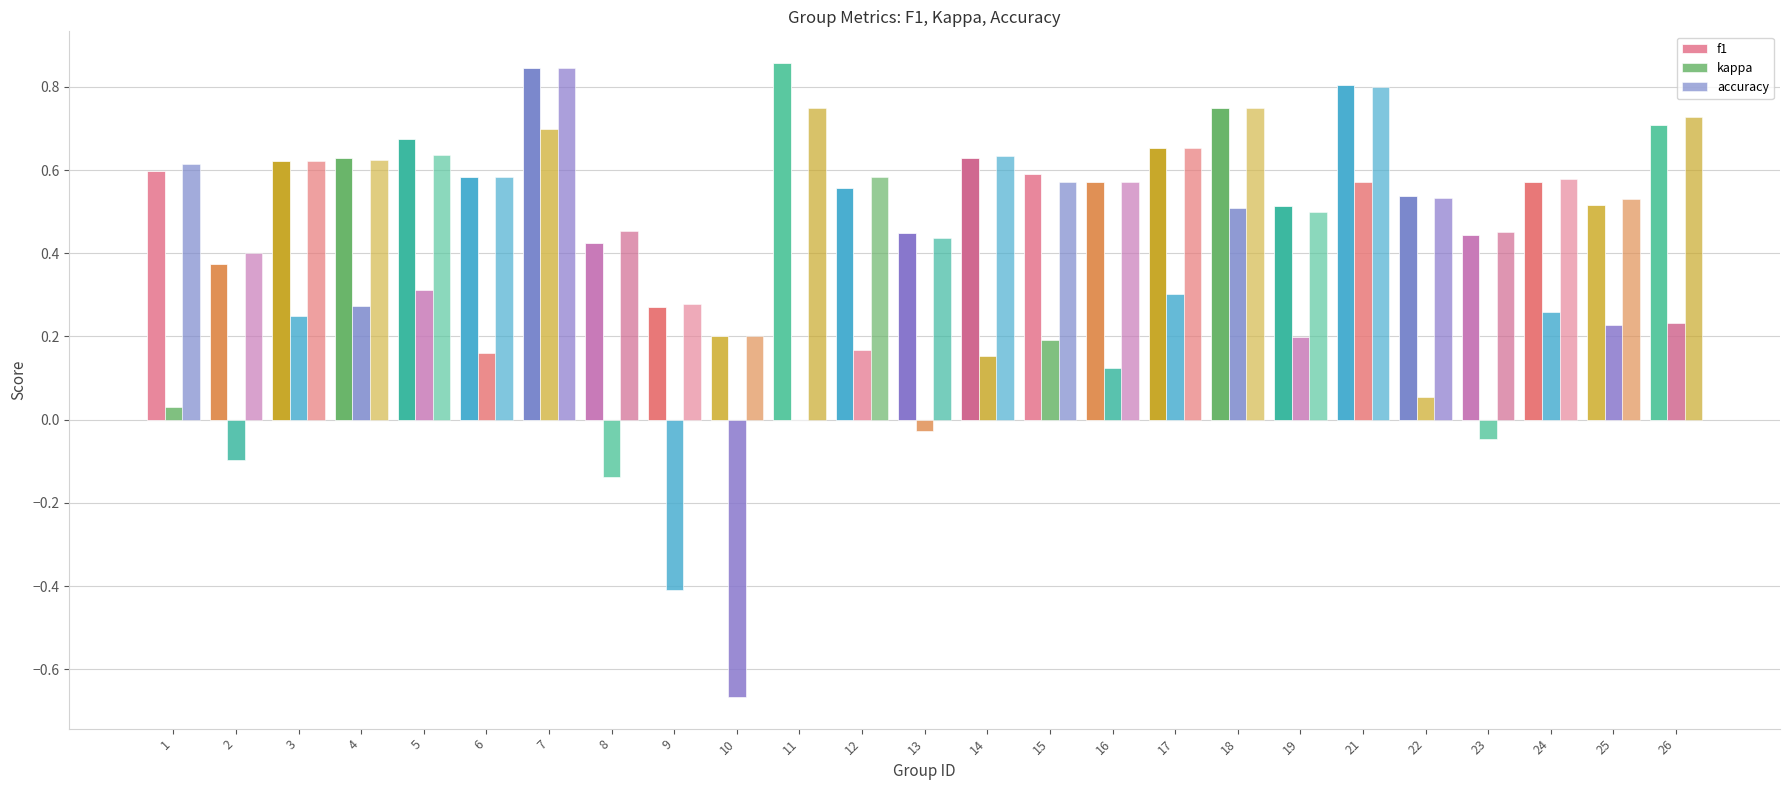

List the labels in order of f1 value, largest first.

11, 7, 21, 18, 26, 5, 17, 4, 14, 3, 1, 15, 6, 16, 24, 12, 22, 25, 19, 13, 23, 8, 2, 9, 10